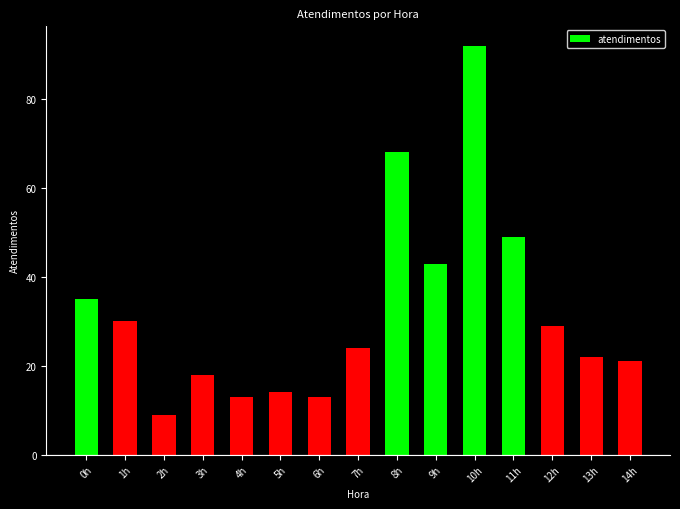

Reading left to right, extract all data points from this chart.

35	30	9	18	13	14	13	24	68	43	92	49	29	22	21